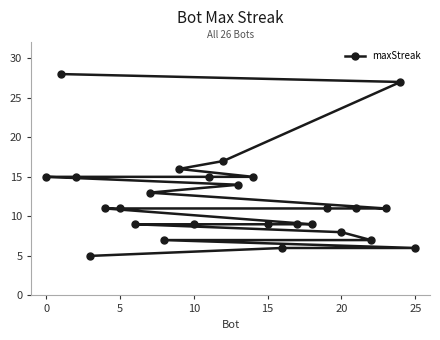

How many values are below 11?

11